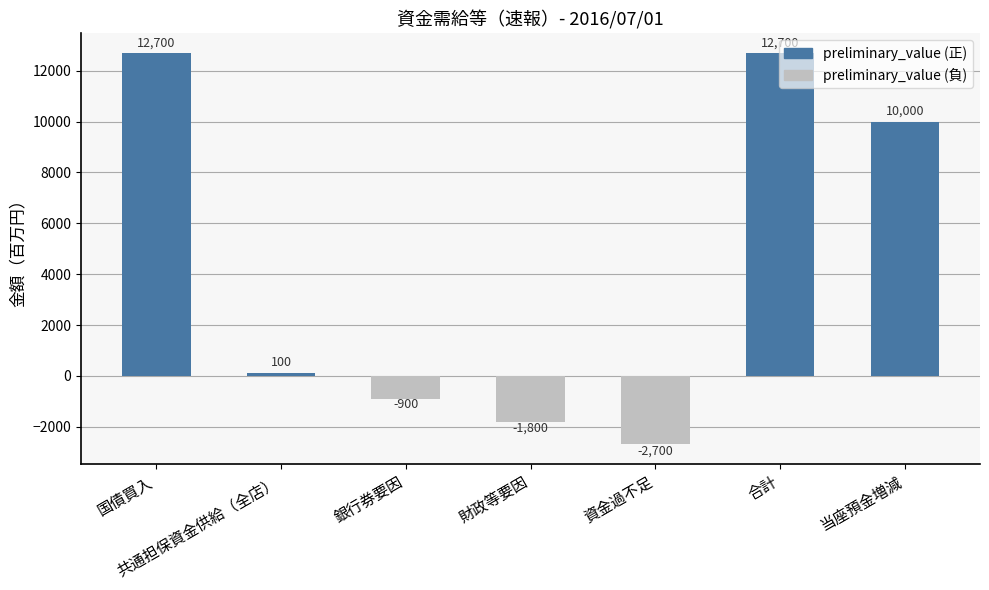

What is the value of the 5th bar from the left?

-2700